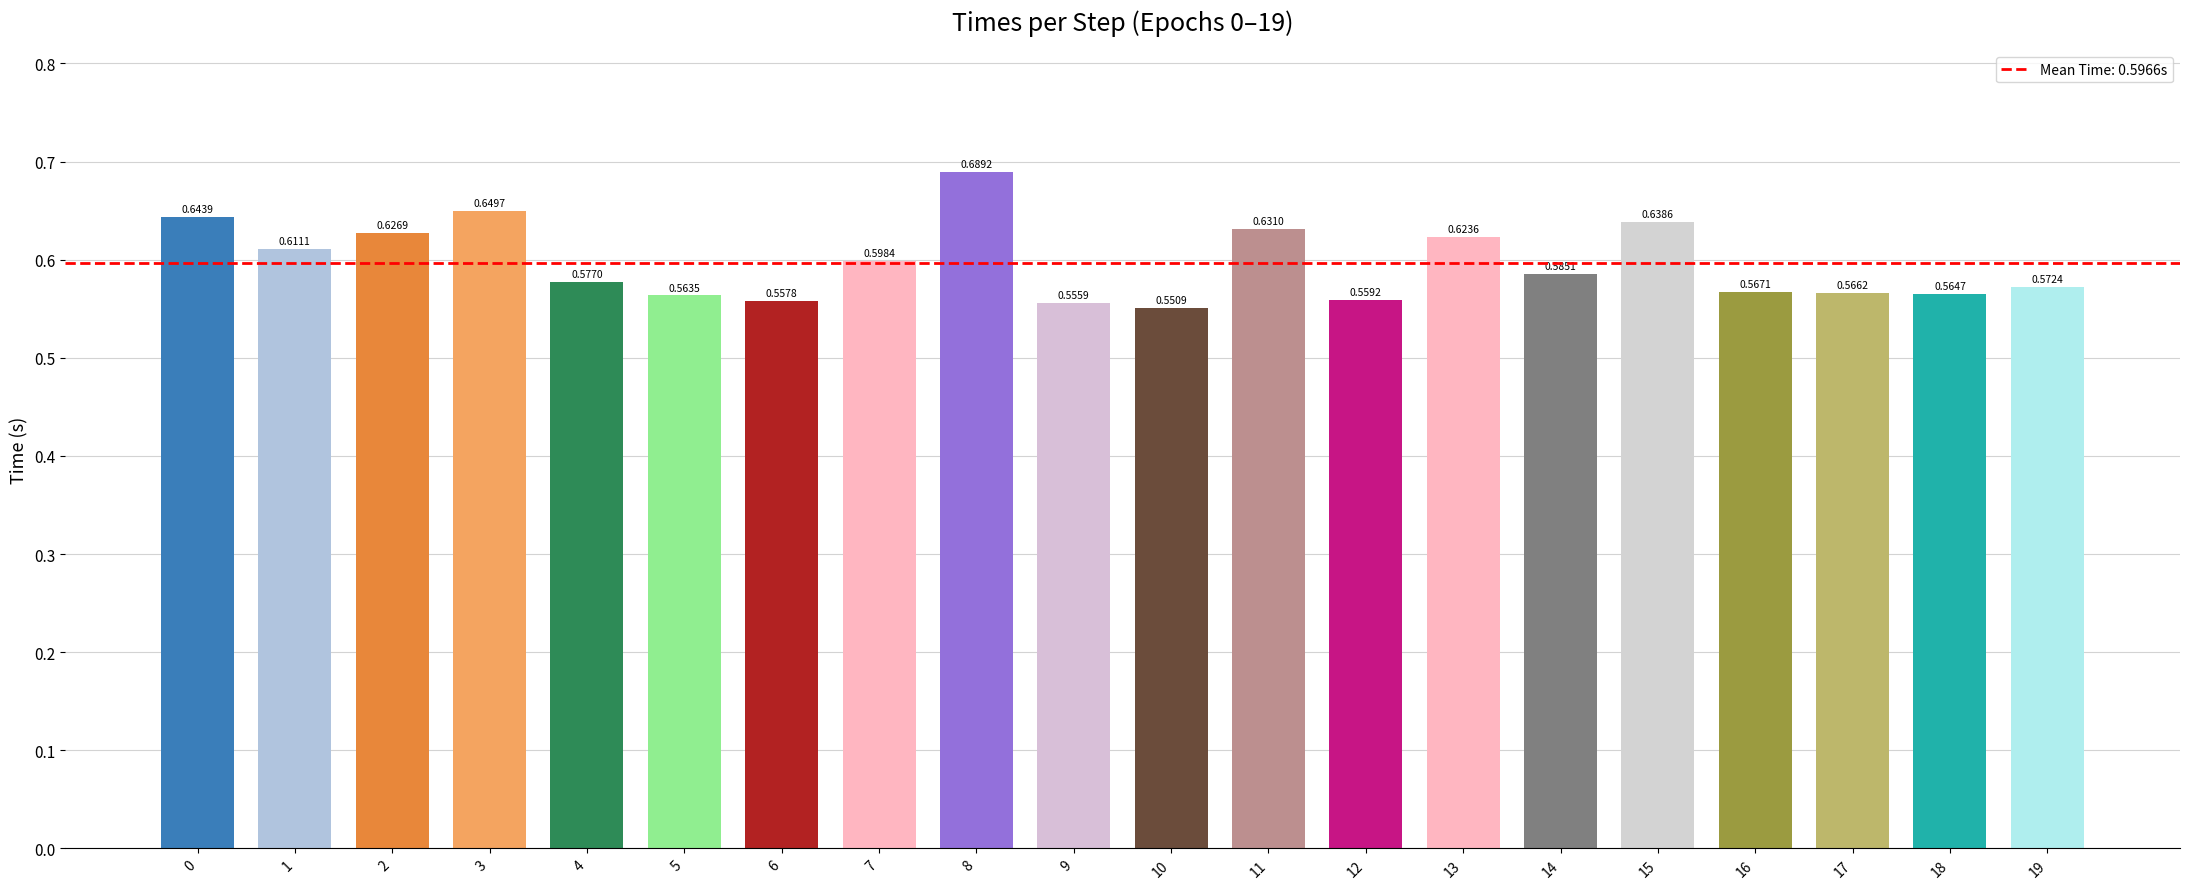

Count the number of data series in this chart.

1